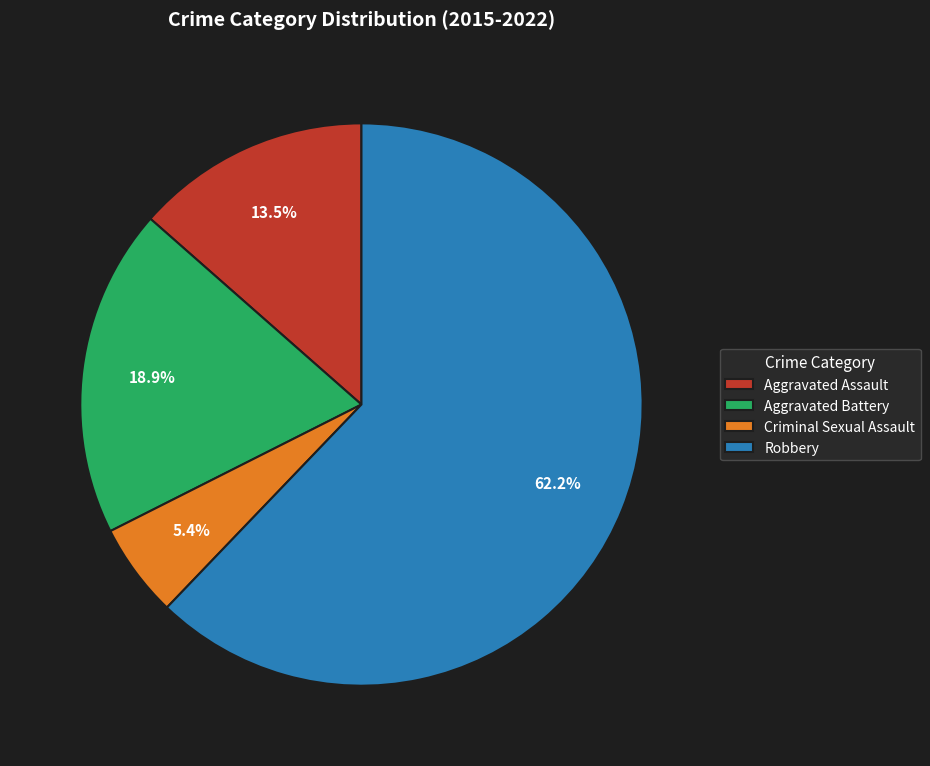

To the nearest percent, what percentage of the pie is Aggravated Battery?

19%